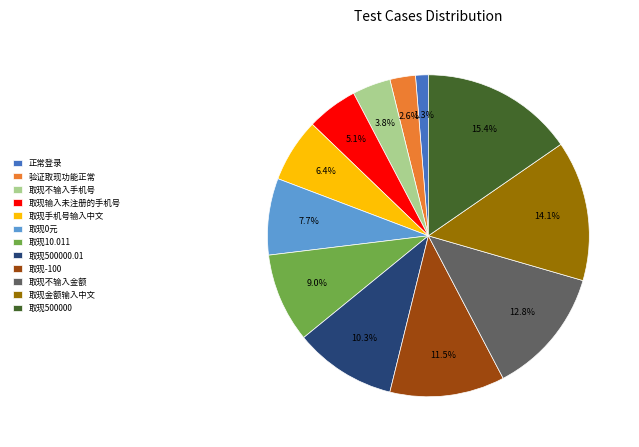

Does any single category account for the majority?

No